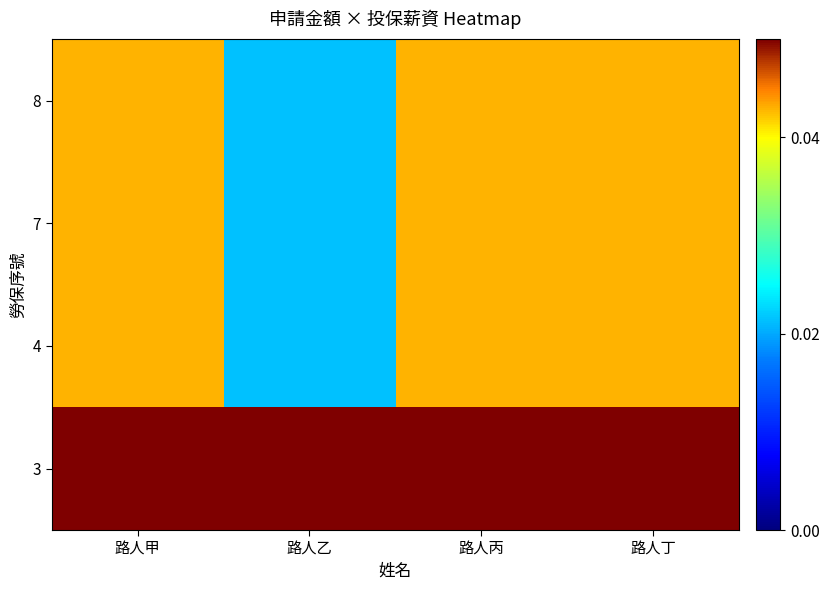

How many distinct data groups are displayed?

4